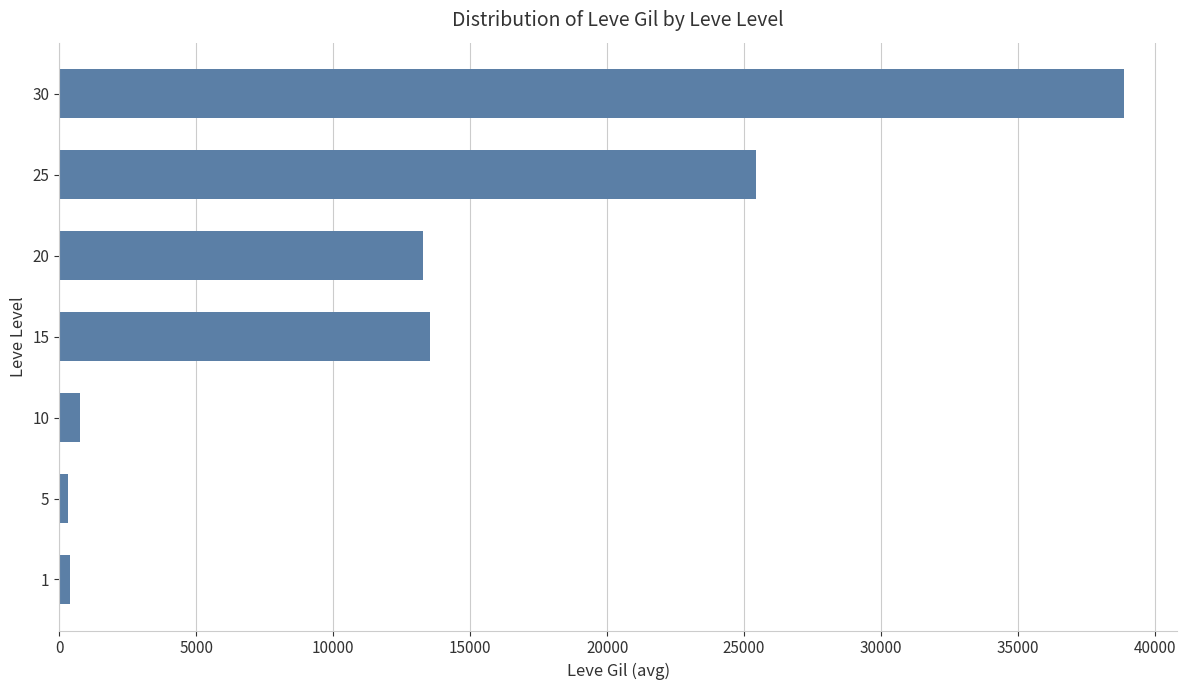

What is the greatest value displayed?

38868